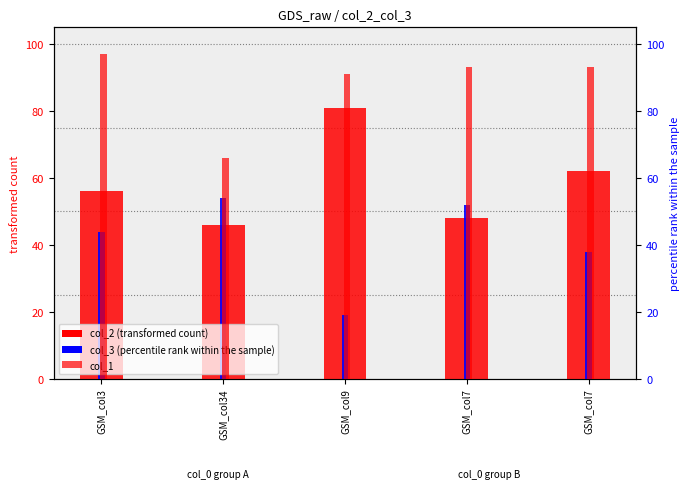

Which series has the widest spread of values?

col_2